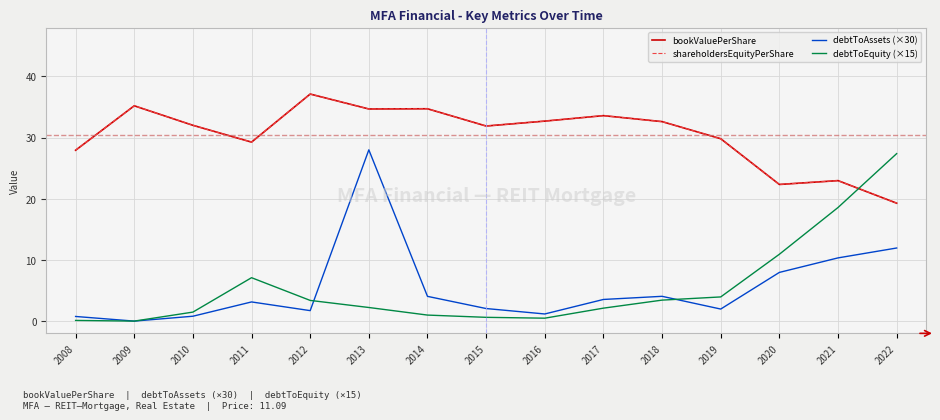

Is this an area chart (filled region under the line)?

No